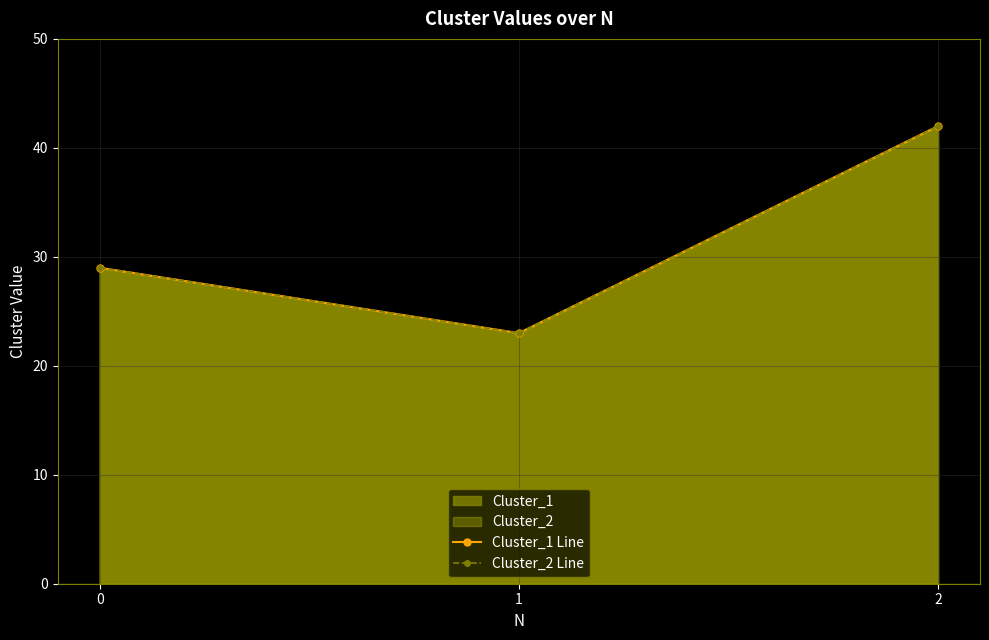

What is the difference between the maximum and minimum values in the Cluster_1 Line series?

19